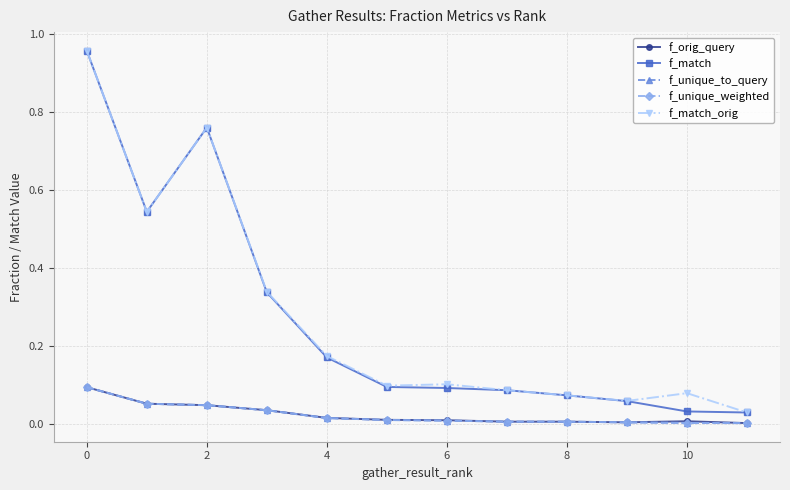

Does the chart have visible grid lines?

Yes